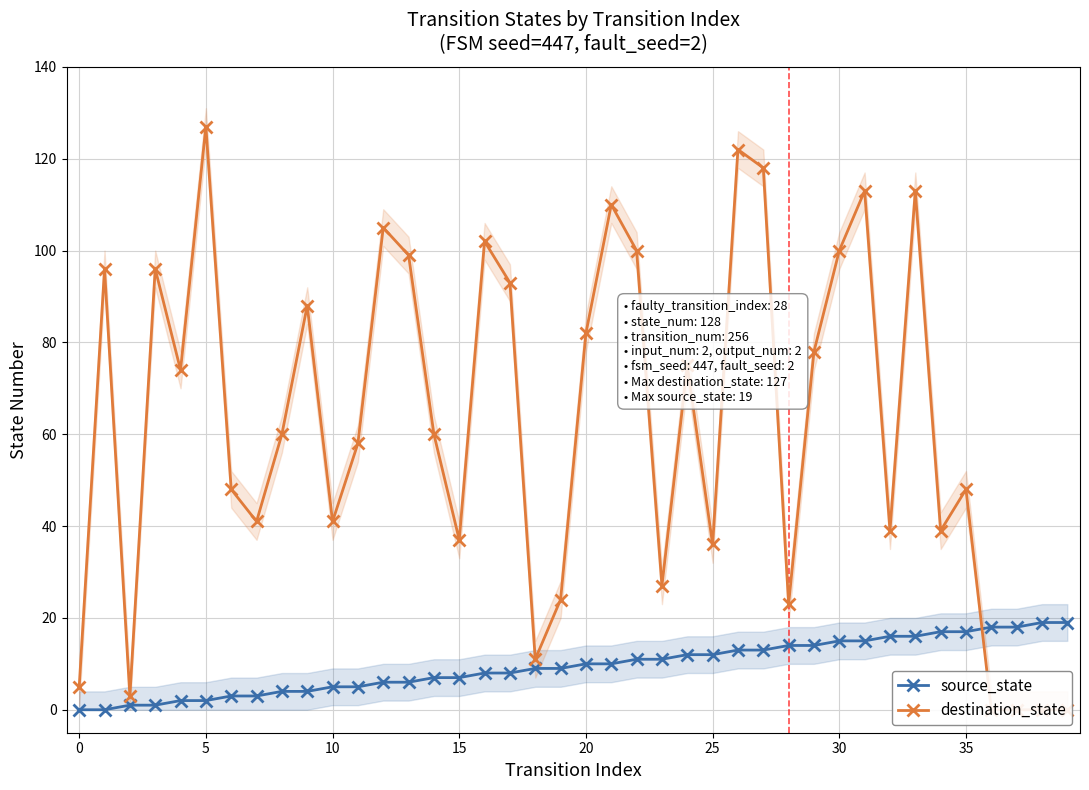

True or false: destination_state has a value of 172 at 21.

False